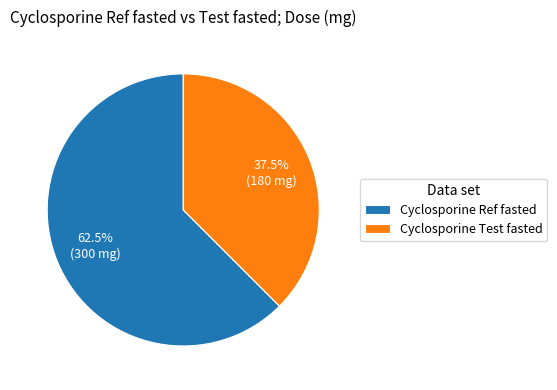

Approximately how many times larger is the value at Cyclosporine Ref fasted compared to Cyclosporine Test fasted?

1.7